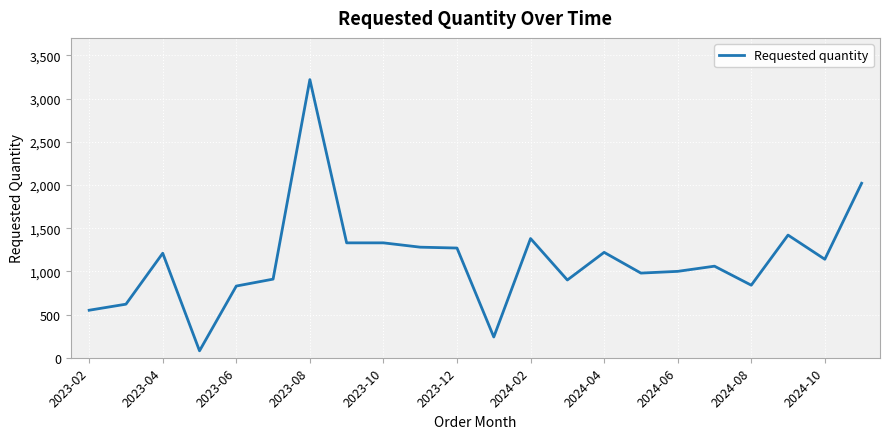

What is the greatest value displayed?

3220